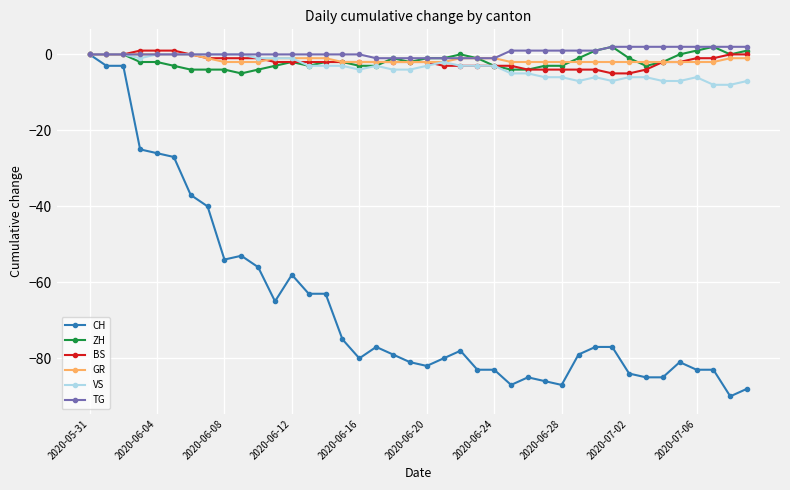

What is the value of the ZH point at the 8th from the left?

-4